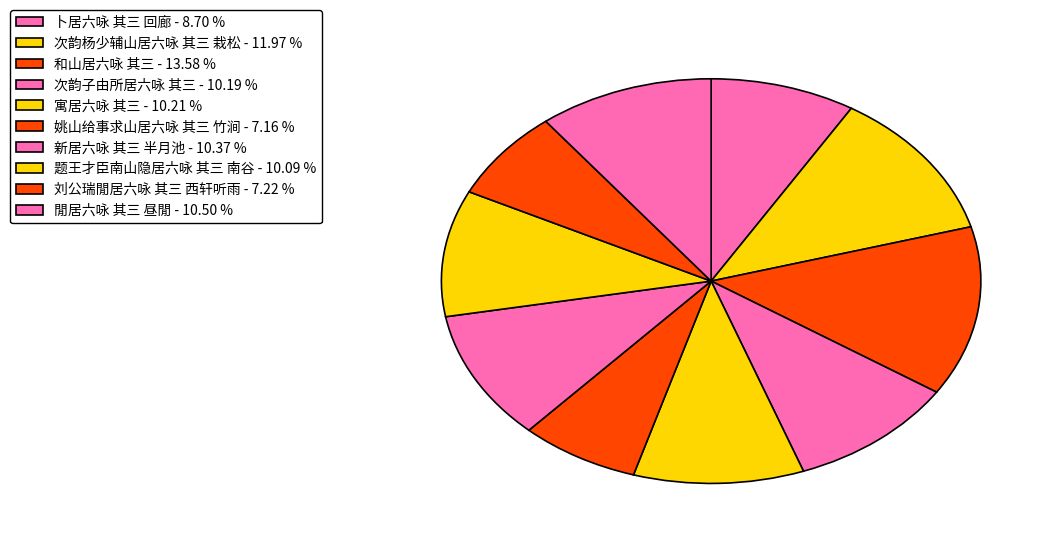

How many slices are in this pie chart?

10